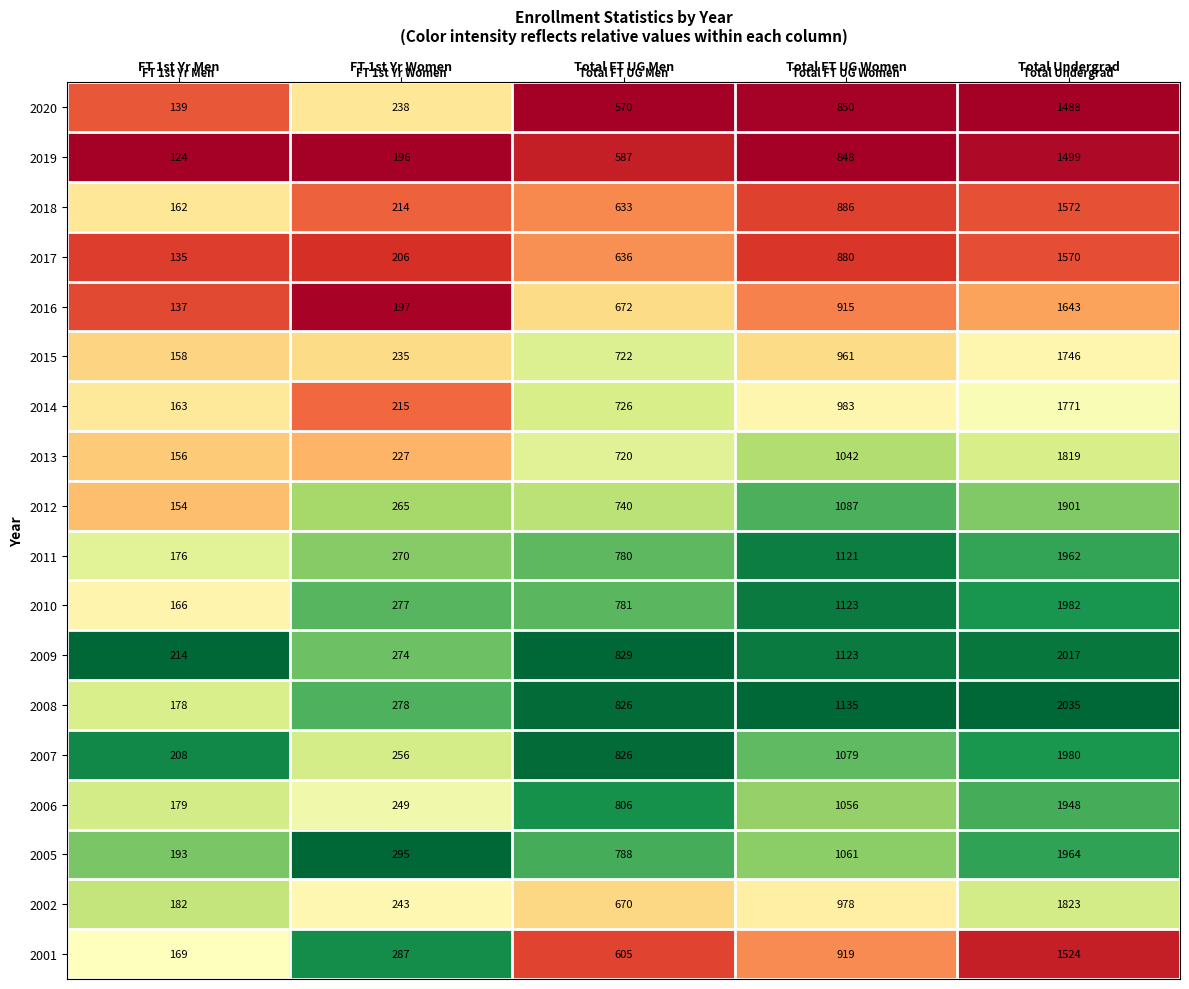

Where is 2012 nearest to the value 1027?

Total FT UG Women